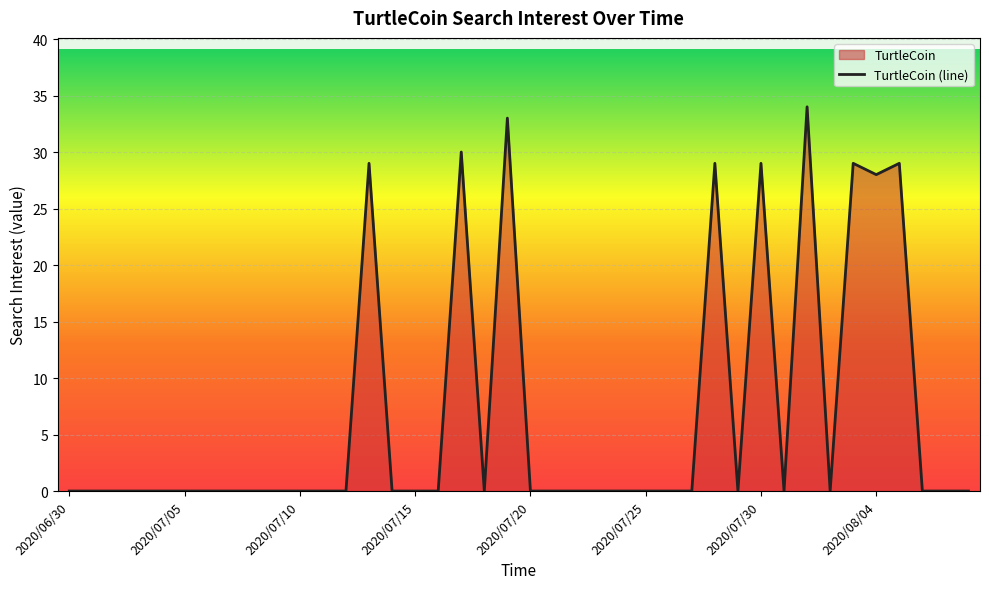

What is the greatest value displayed?

34